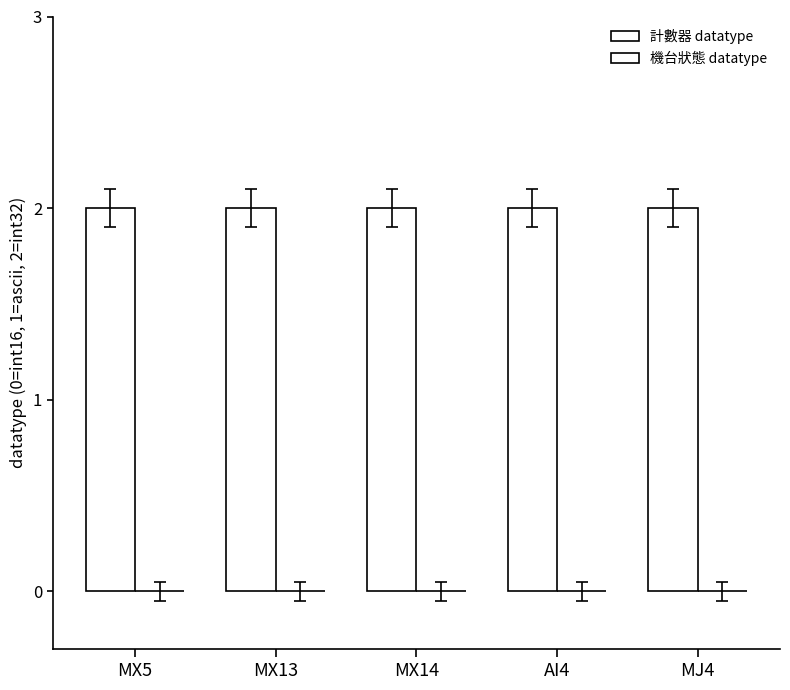

How many bars are there in each group?

2